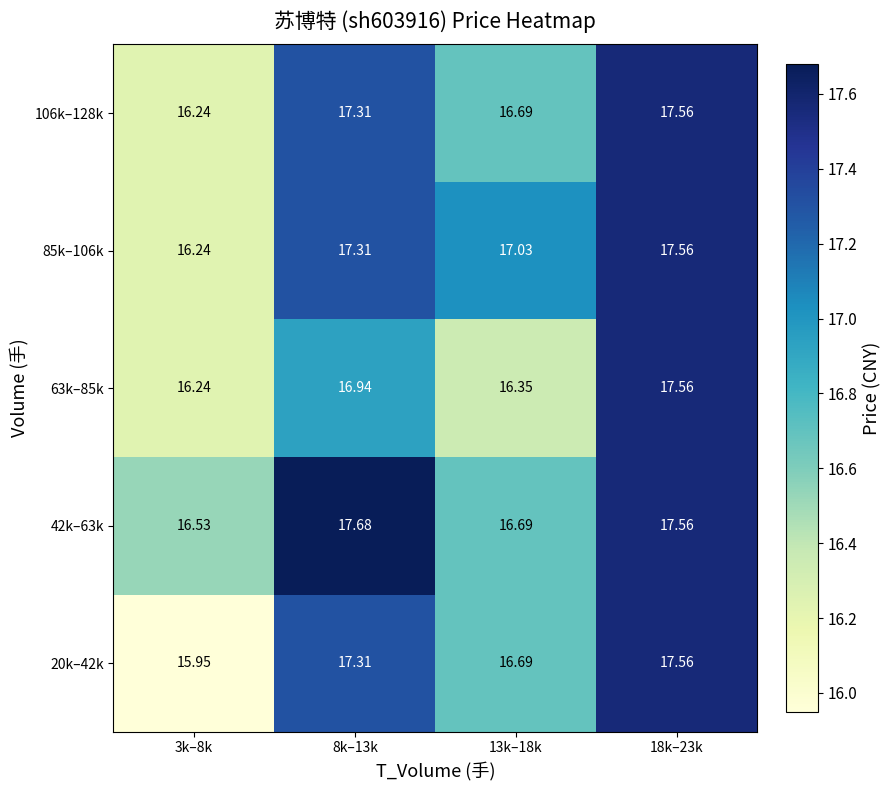

Is the value of 63k–85k at 8k–13k greater than the value of 20k–42k at 3k–8k?

Yes